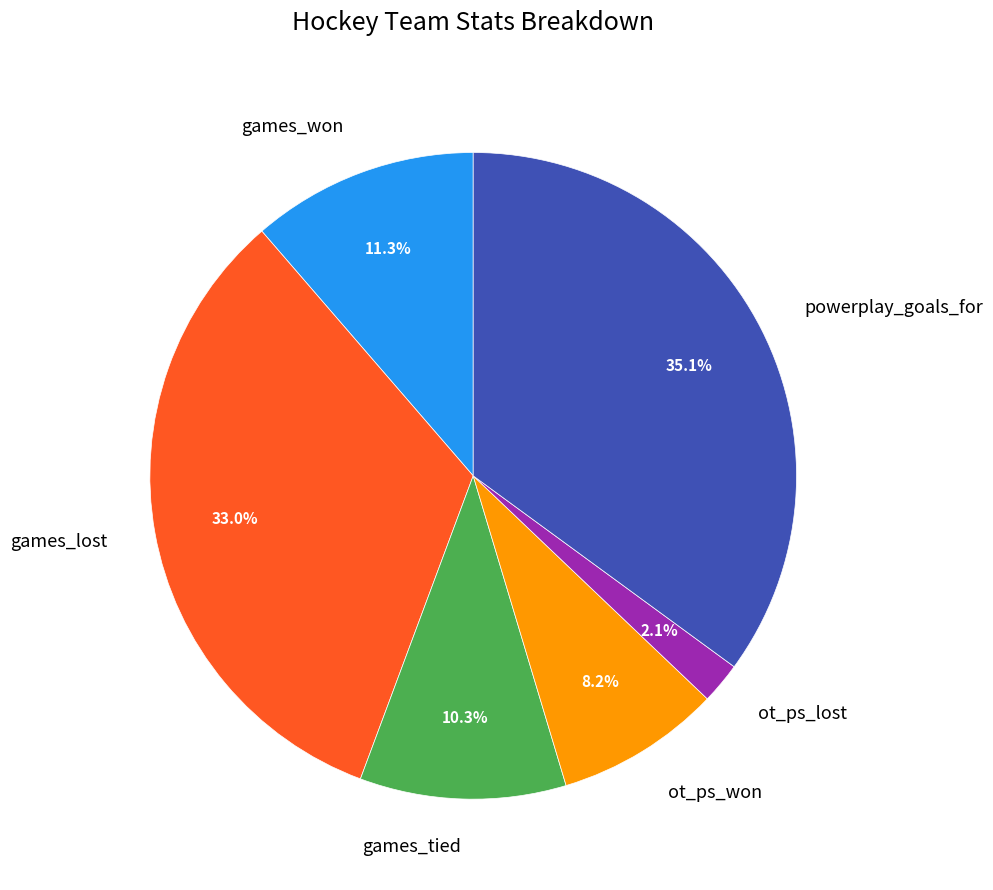

Rank the categories by value from highest to lowest.

powerplay_goals_for, games_lost, games_won, games_tied, ot_ps_won, ot_ps_lost